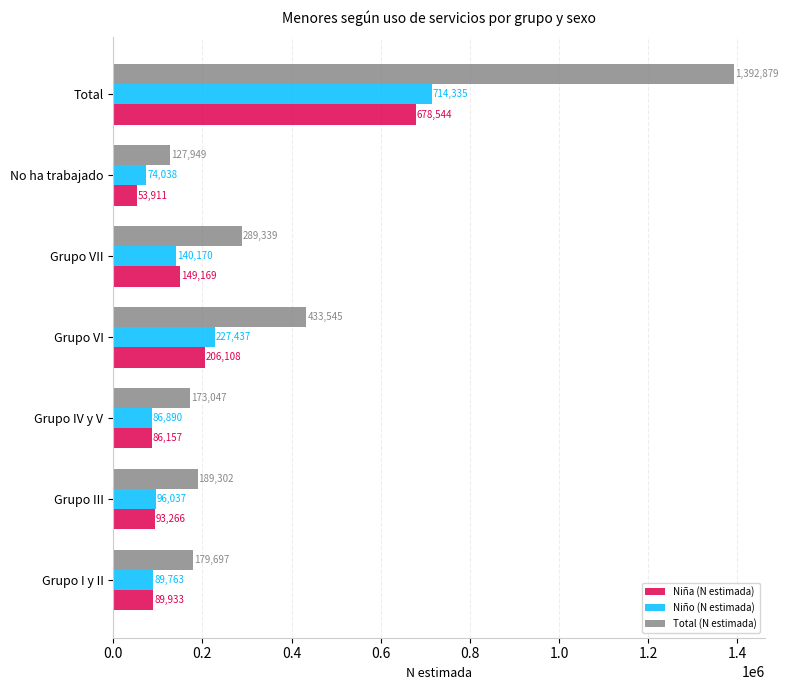

The value of Niño (N estimada) at No ha trabajado is 14937. True or false?

False